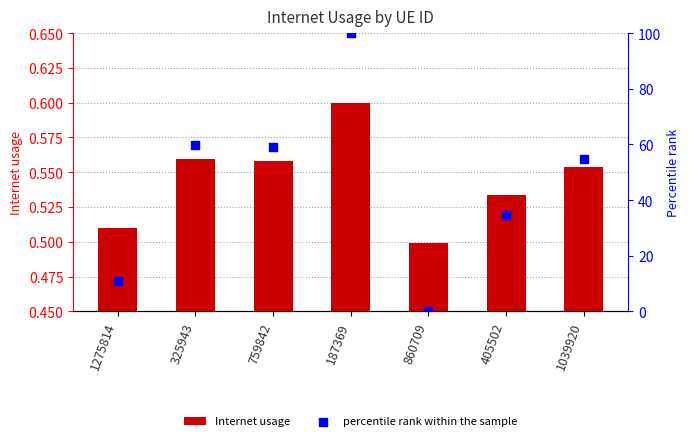

Which series reaches the maximum Y coordinate?

percentile rank within the sample